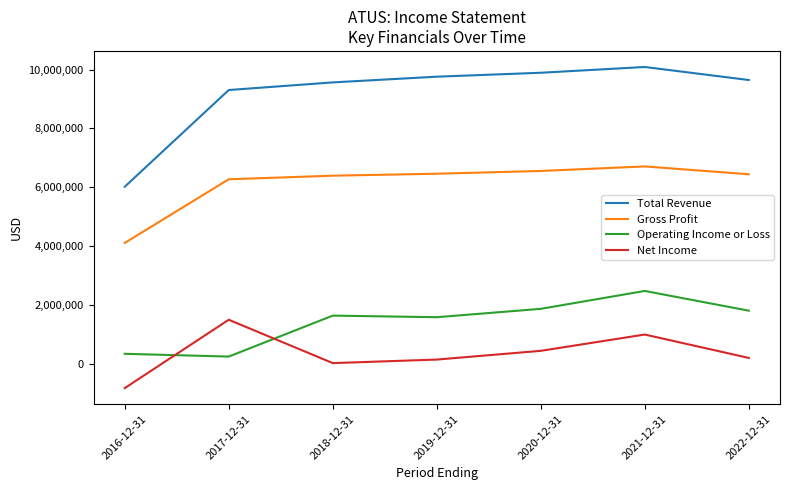

At which label does Total Revenue reach its peak?

2021-12-31